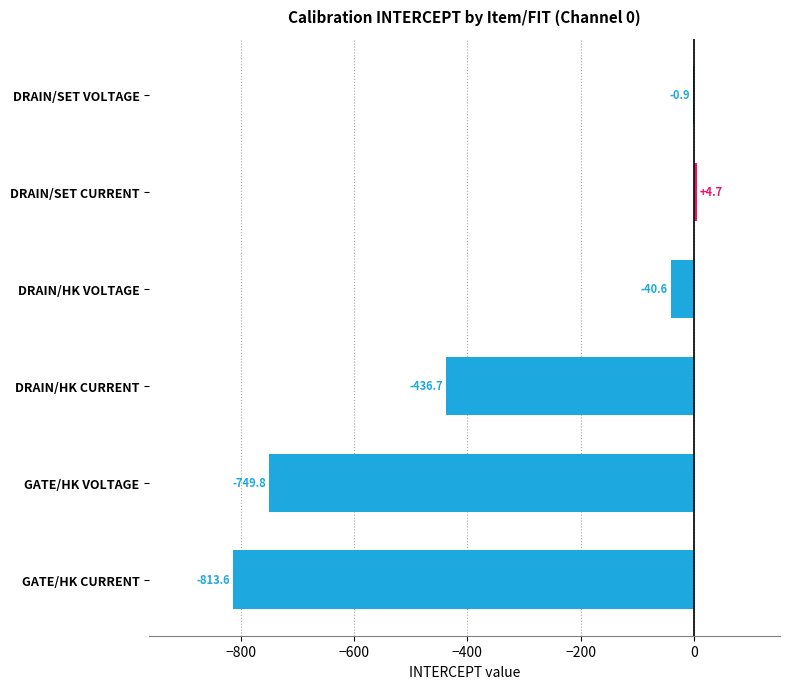

What is the sum of the values at DRAIN/HK CURRENT and DRAIN/HK VOLTAGE?

-477.3